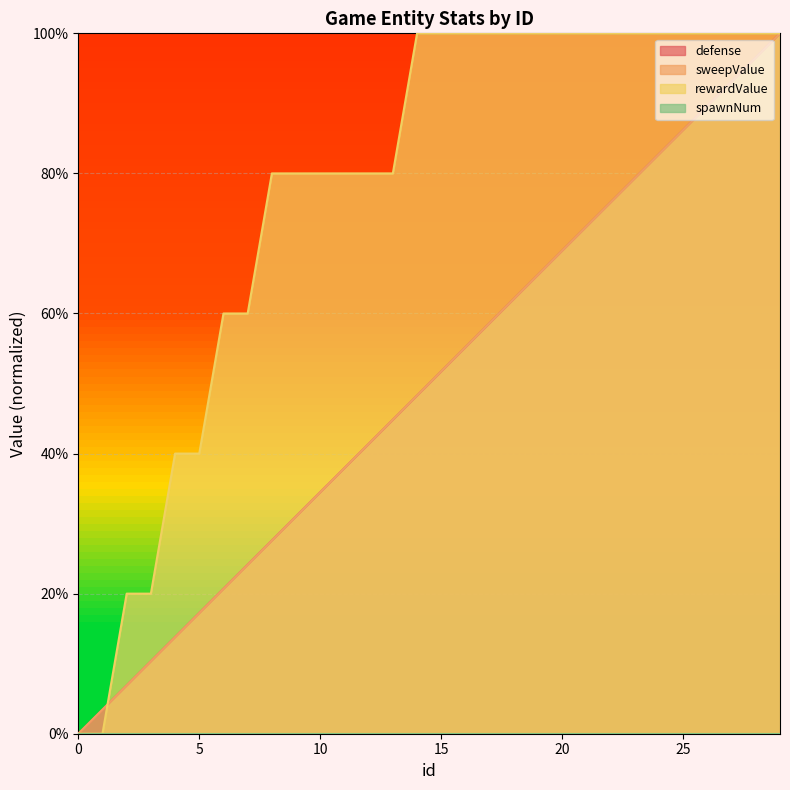

The value of defense at 1 is 3.4. True or false?

True